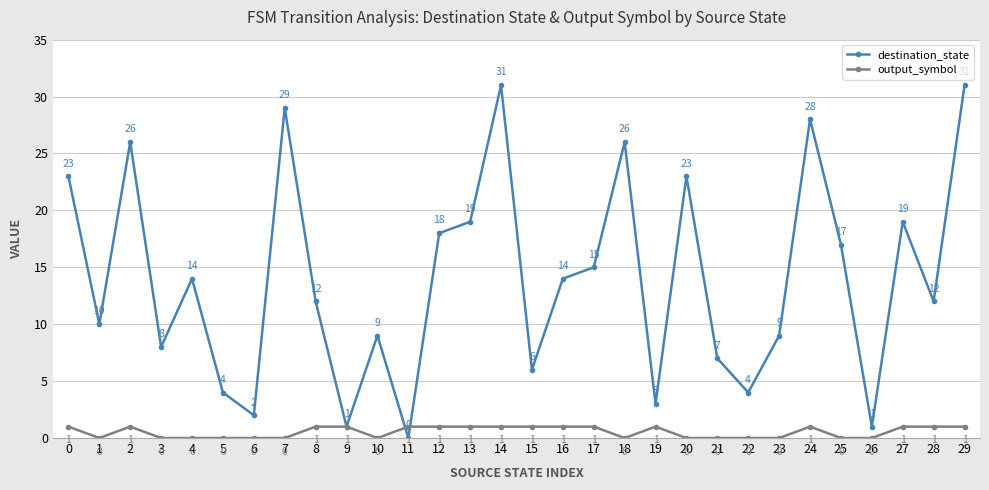

How many lines are shown in the chart?

2